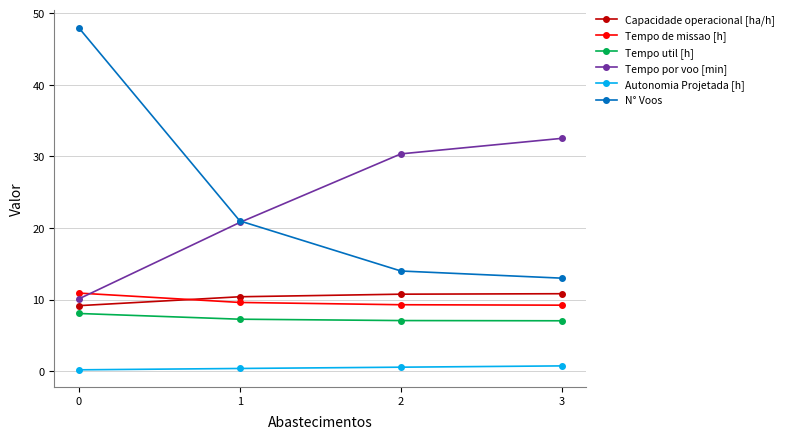

Where does the Tempo por voo [min] series first go above 30?

2